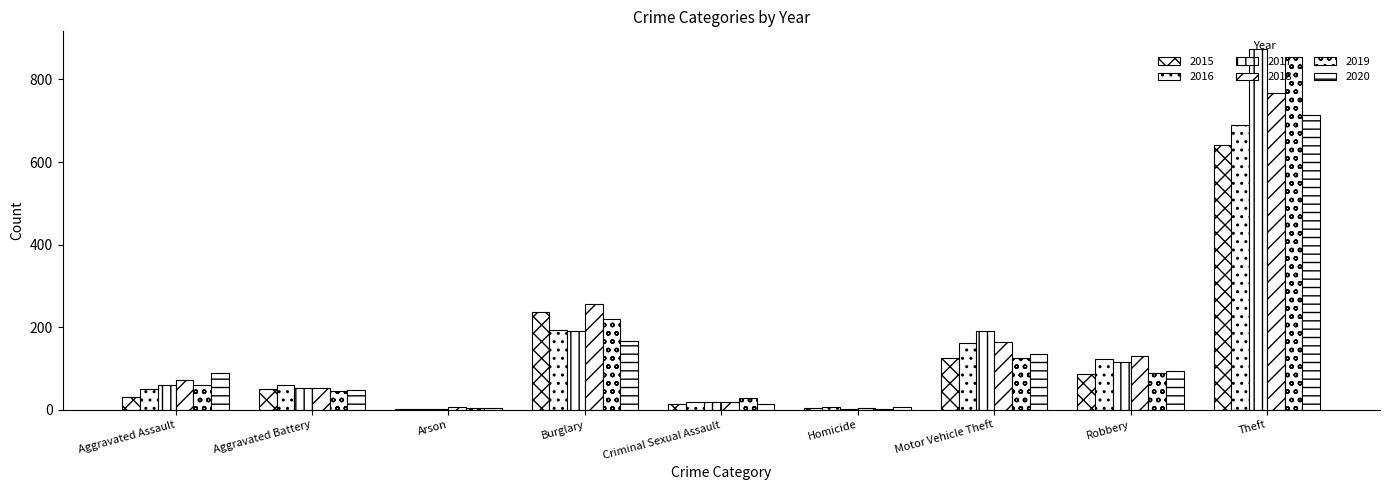

Count the number of categories in the chart.

9